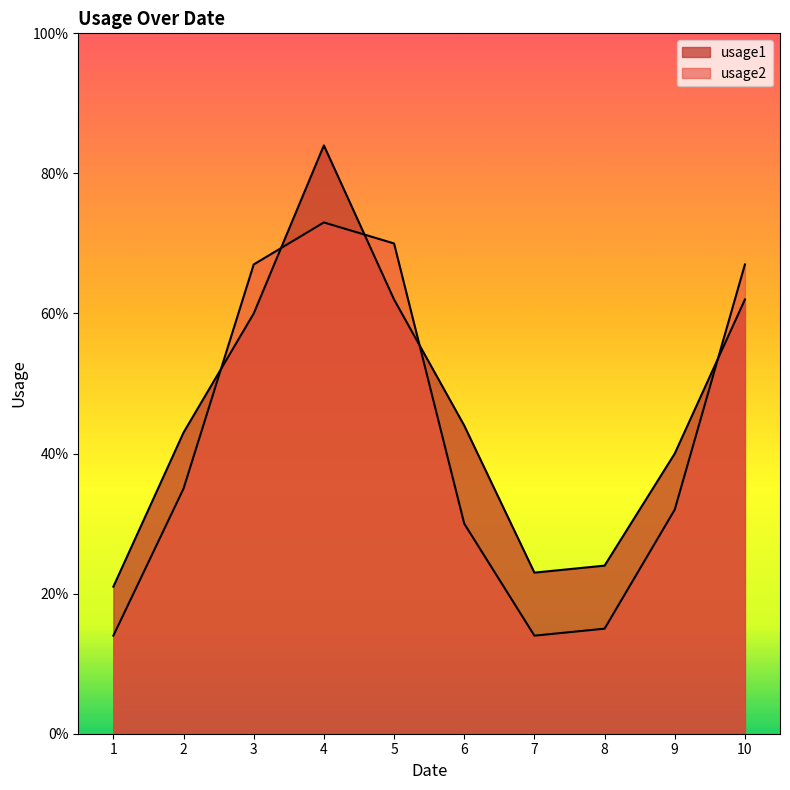

True or false: usage1 has more than 1 interior local peaks.

False